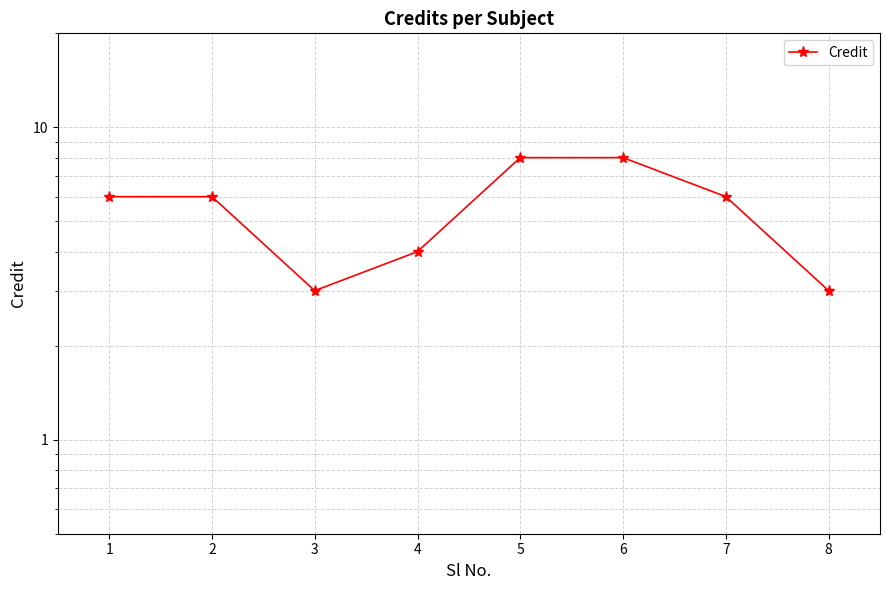

Reading right to left, extract all data points from this chart.

8=3	7=6	6=8	5=8	4=4	3=3	2=6	1=6